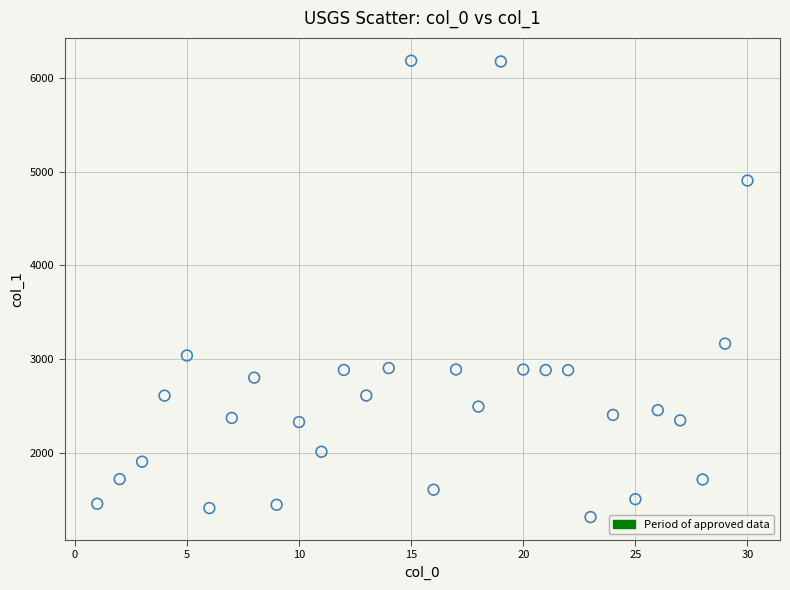

What is the range of Y values (max minus min)?

4870